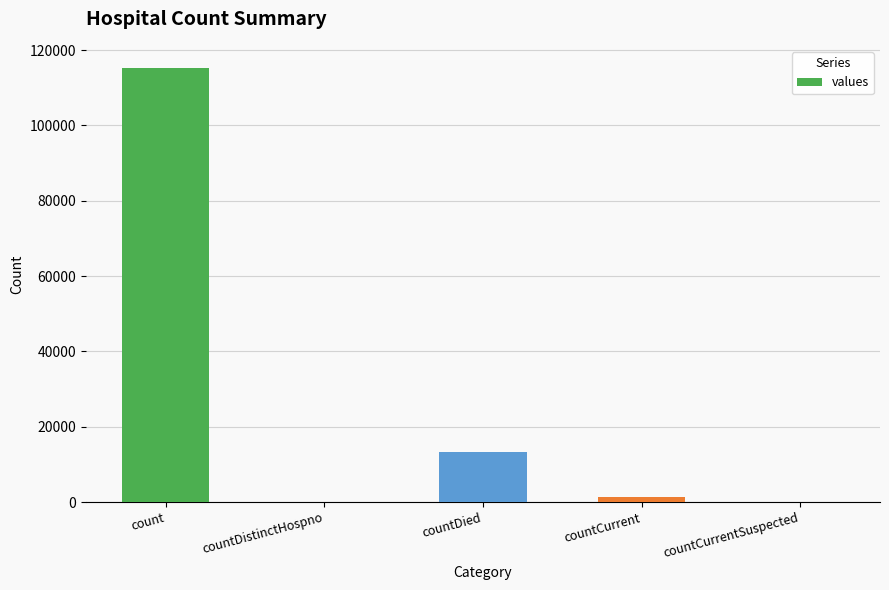

At which label is the value closest to 57689?

countDied